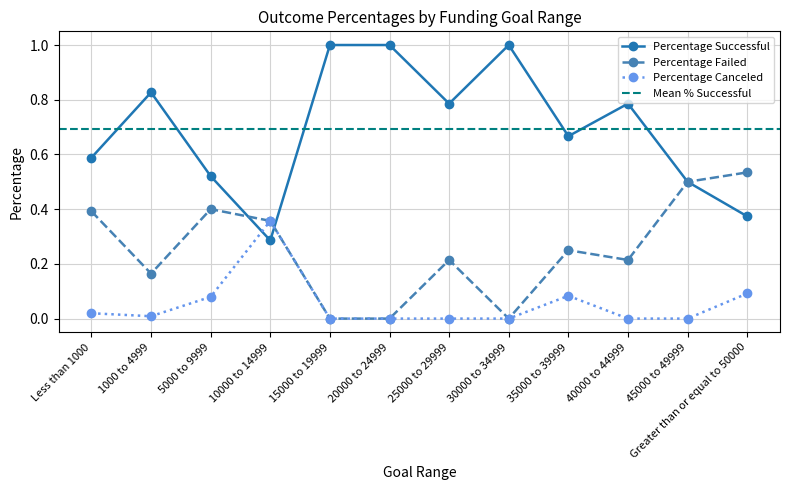

What is the label of the 3rd point from the left?

5000 to 9999